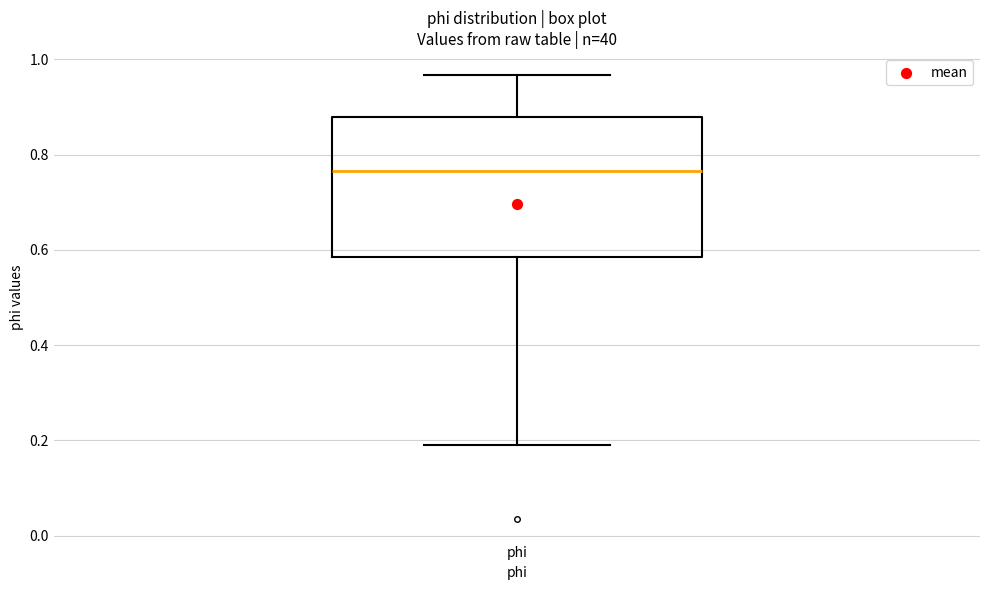

Read this box plot against the y-axis: the position of the median line, the range covered by the box, and the ends of both whiskers. The values are not printed on the chart, so give them approximately, as read against the axis.

median 0.76, box 0.58 to 0.88, whiskers 0.20 to 0.96